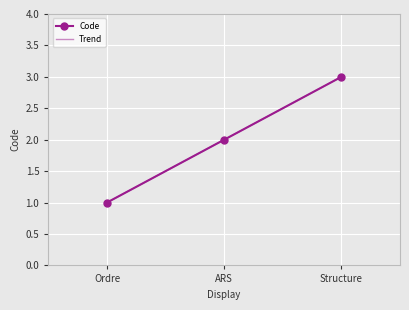

The chart shows a value of 5 at Structure. True or false?

False